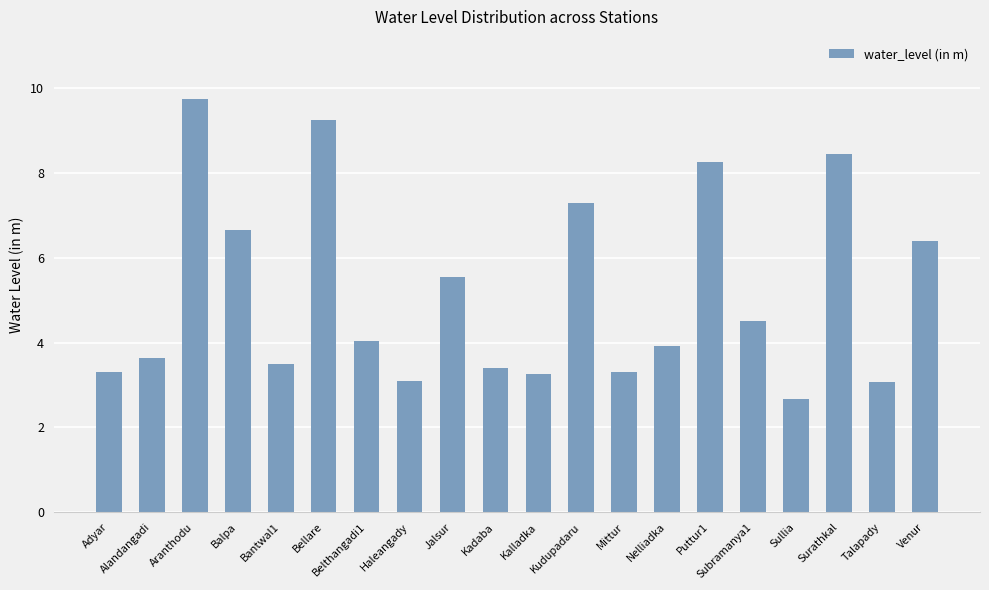

Count the number of values greater than 4.

10